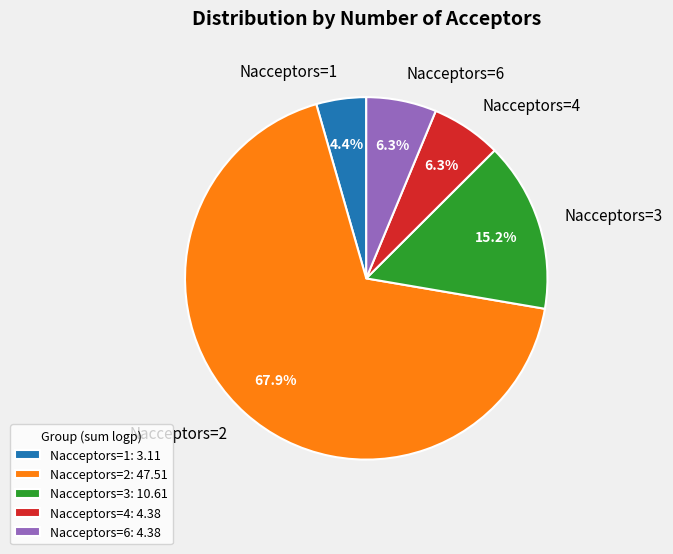

What percentage is NOT represented by Nacceptors=6?

93.7%